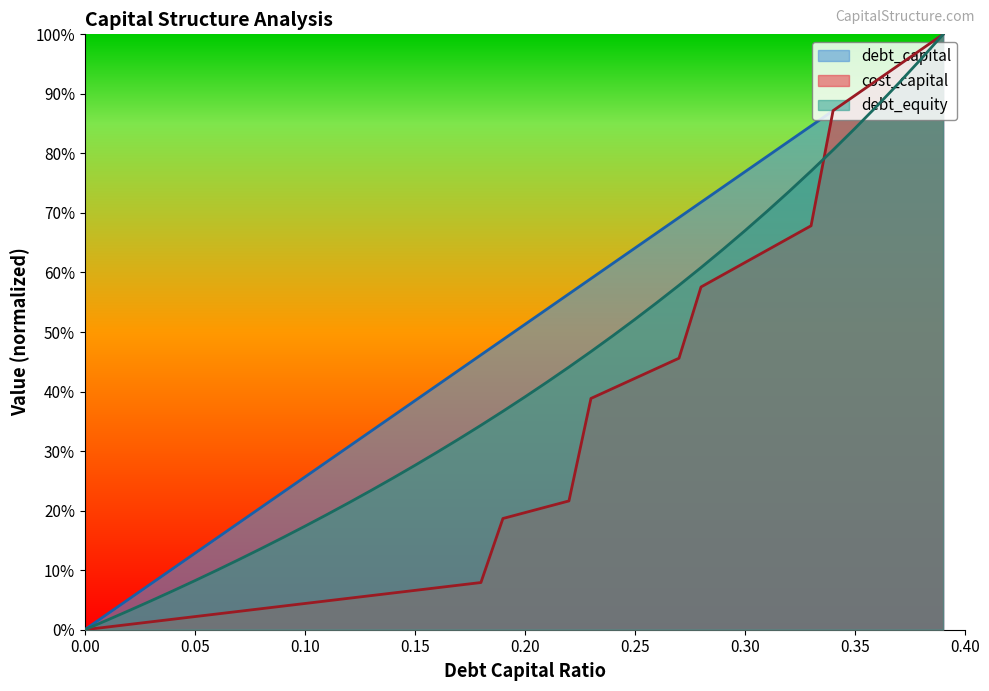

Reading right to left, what are all the values shown in this chart?

debt_capital: 1.0	1.0	0.9	0.9	0.9	0.9	0.8	0.8	0.8	0.8	0.7	0.7	0.7	0.7	0.6	0.6	0.6	0.6	0.5	0.5	0.5	0.5	0.4	0.4	0.4	0.4	0.3	0.3	0.3	0.3	0.2	0.2	0.2	0.2	0.1	0.1	0.1	0.1	0.0	0.0
cost_capital: 1.0	1.0	0.9	0.9	0.9	0.9	0.7	0.7	0.6	0.6	0.6	0.6	0.5	0.4	0.4	0.4	0.4	0.2	0.2	0.2	0.2	0.1	0.1	0.1	0.1	0.1	0.1	0.1	0.0	0.0	0.0	0.0	0.0	0.0	0.0	0.0	0.0	0.0	0.0	0.0
debt_equity: 1.0	1.0	0.9	0.9	0.8	0.8	0.8	0.7	0.7	0.7	0.6	0.6	0.6	0.5	0.5	0.5	0.5	0.4	0.4	0.4	0.4	0.3	0.3	0.3	0.3	0.3	0.2	0.2	0.2	0.2	0.2	0.1	0.1	0.1	0.1	0.1	0.0	0.0	0.0	0.0